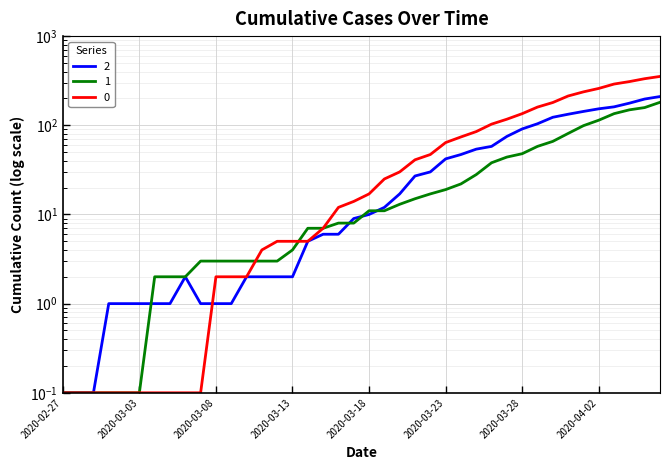

What is the difference between the maximum and second lowest values in the 1 series?

180.9